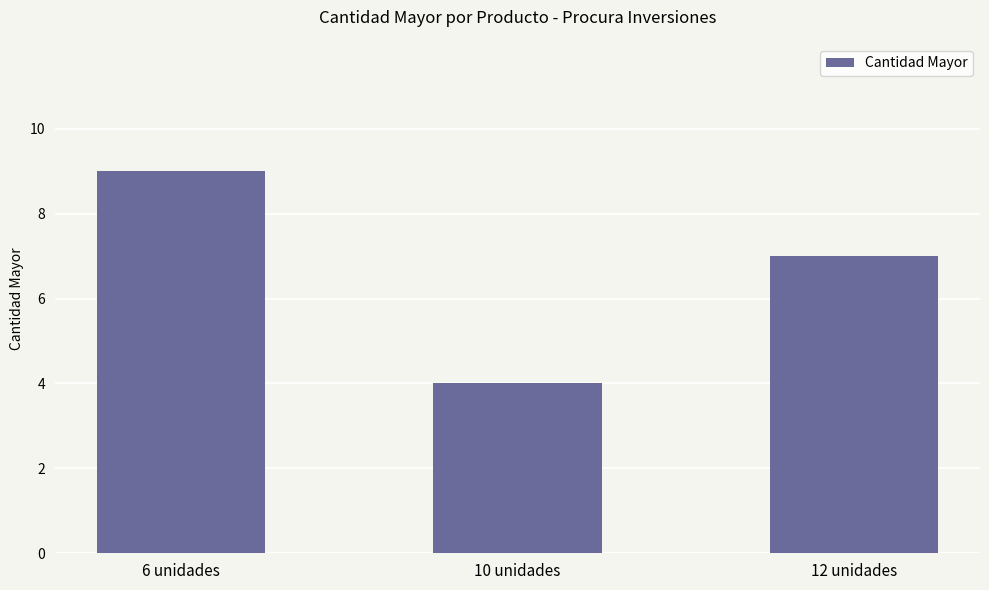

Reading left to right, list all the values displayed in this chart.

9	4	7